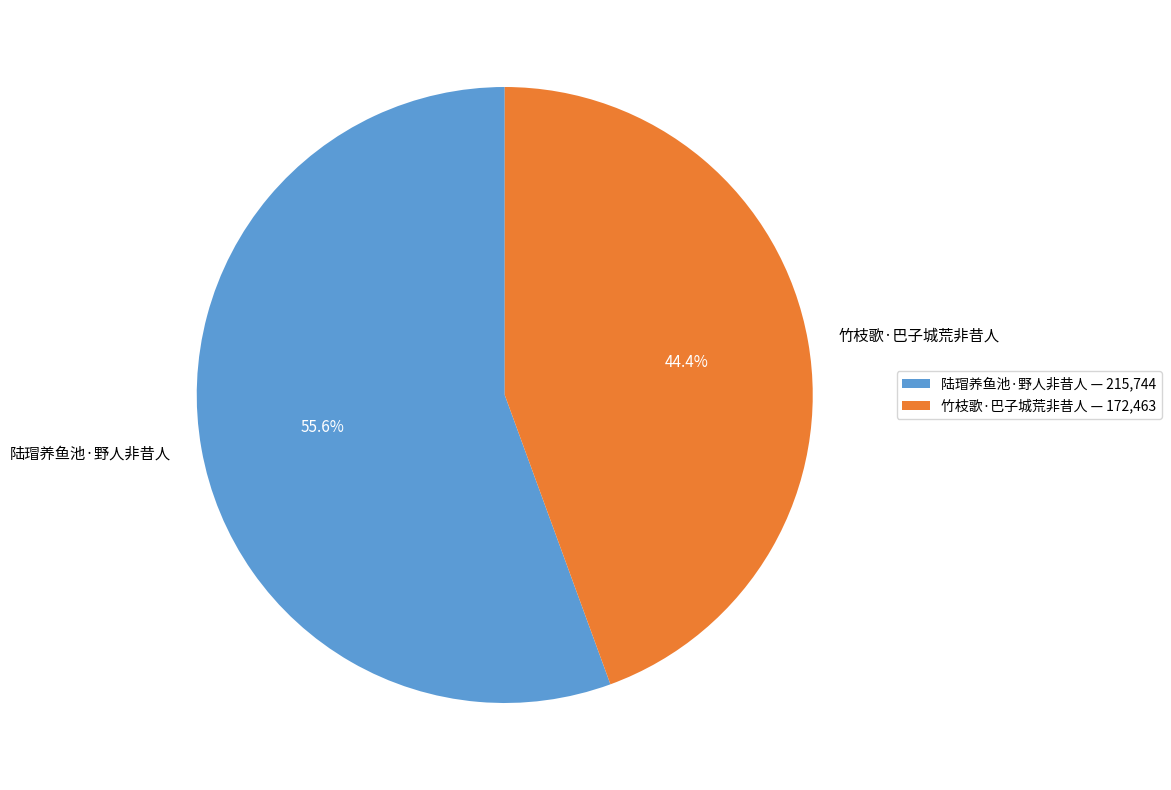

Which category has the biggest portion of the pie?

陆瑁养鱼池·野人非昔人